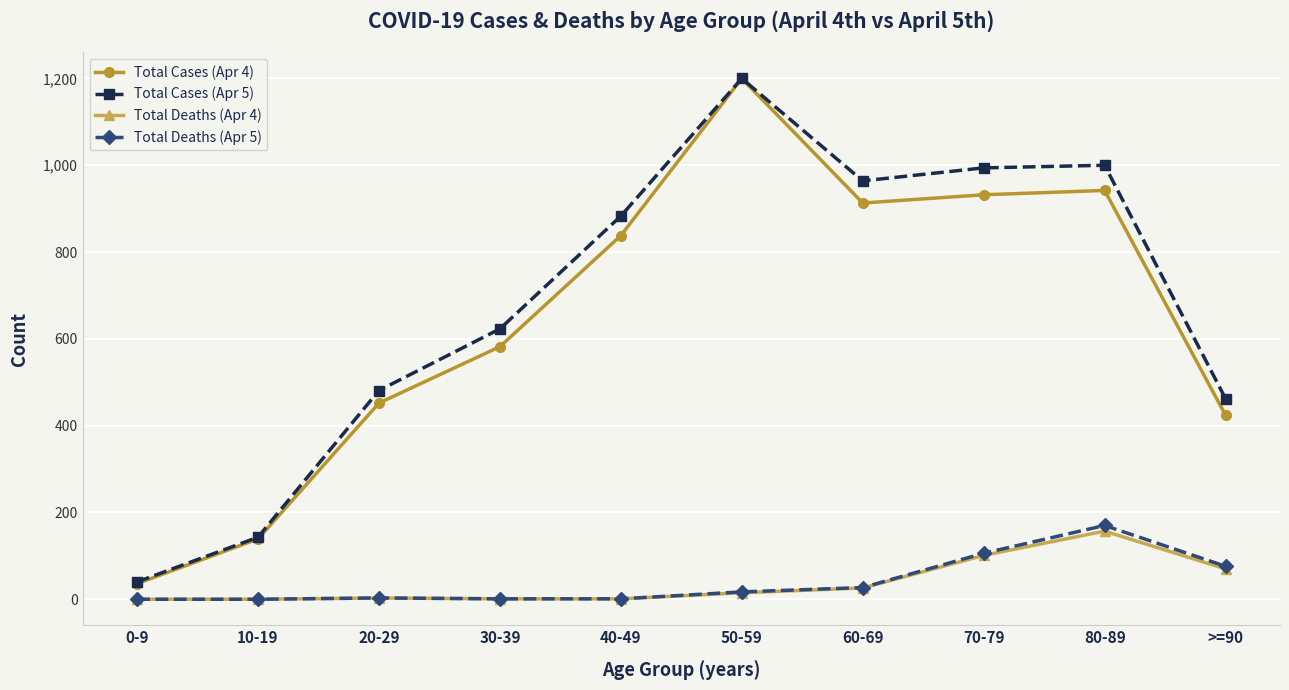

The value of Total Deaths (Apr 5) at 50-59 is 17. True or false?

True